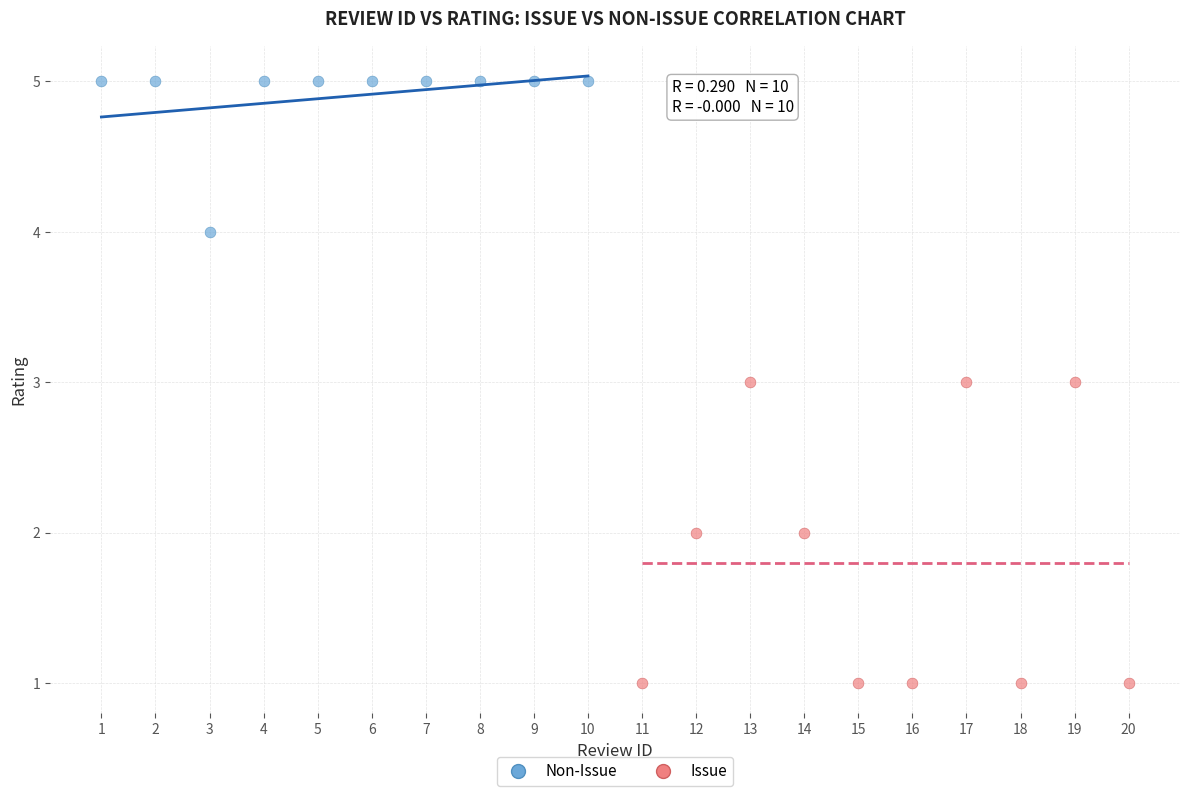

Which series has the largest Y range (max minus min)?

Issue